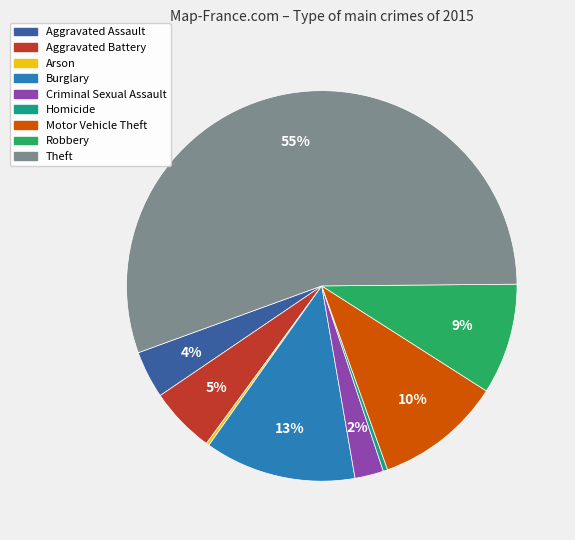

Which slice is the largest?

Theft